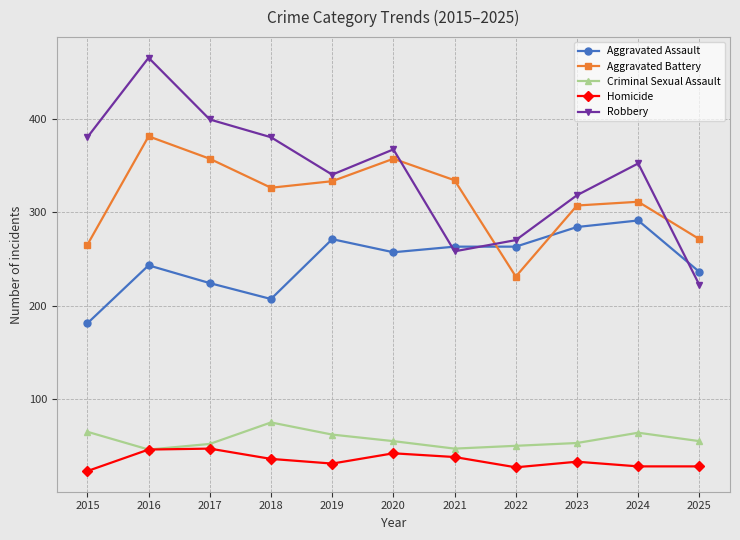

True or false: Robbery has a value of 465 at 2016.

True